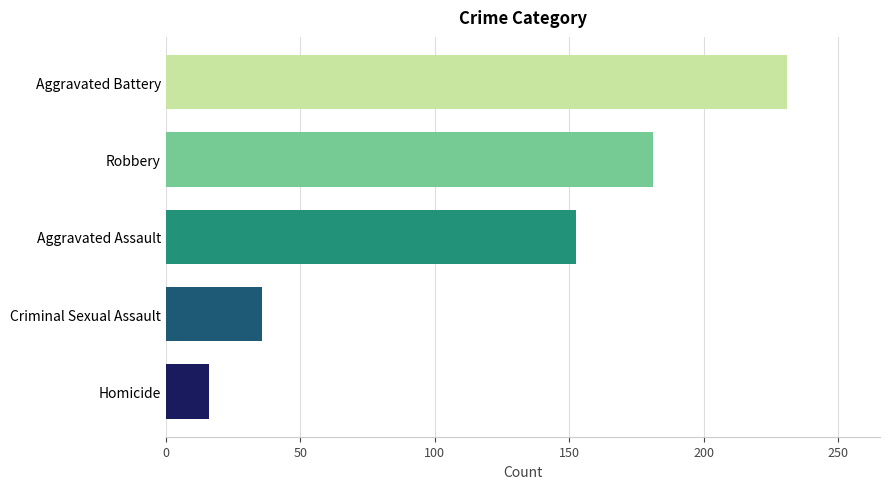

Rank the series by their maximum value, from lowest to highest.

Homicide, Criminal Sexual Assault, Aggravated Assault, Robbery, Aggravated Battery